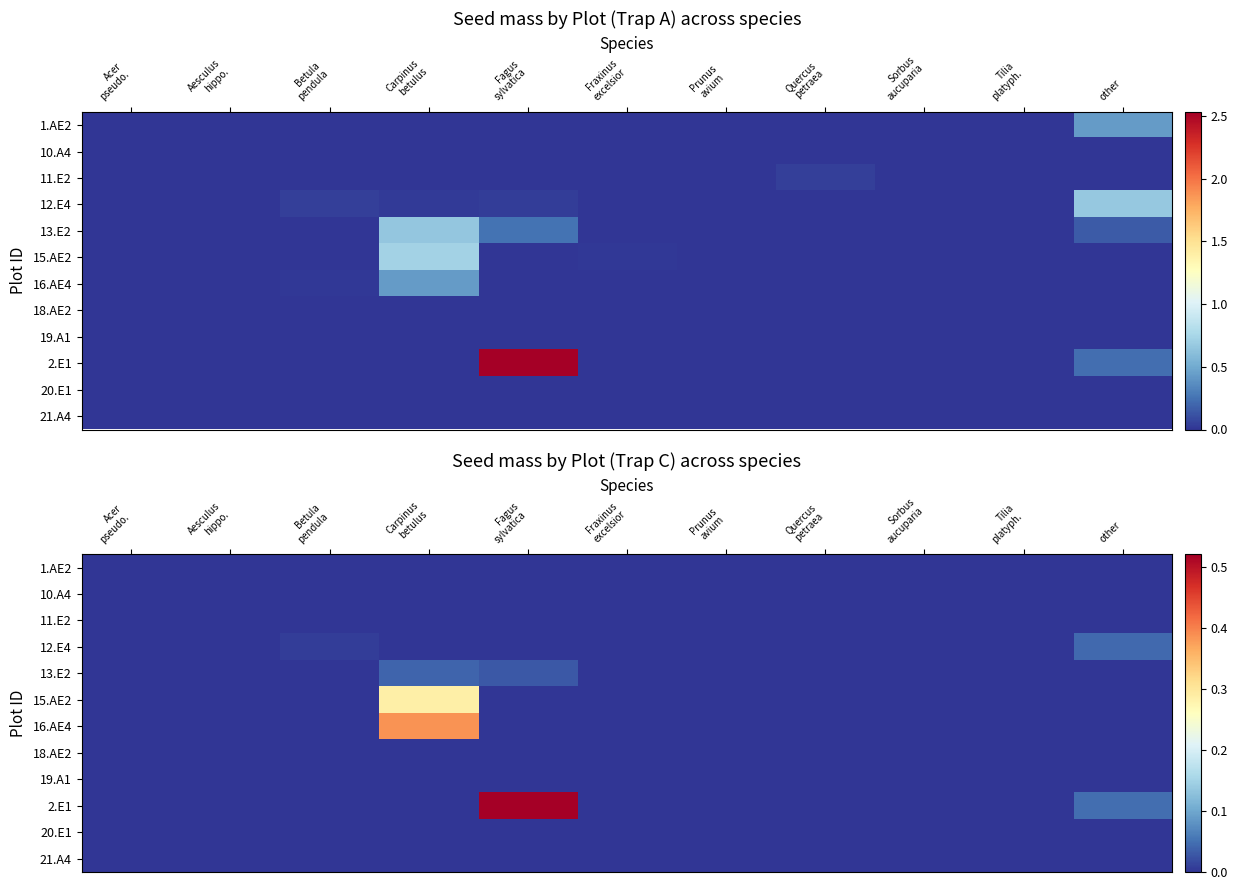

Is the value of 13.E2 at Fagus sylvatica greater than the value of 18.AE2 at Fraxinus excelsior?

Yes